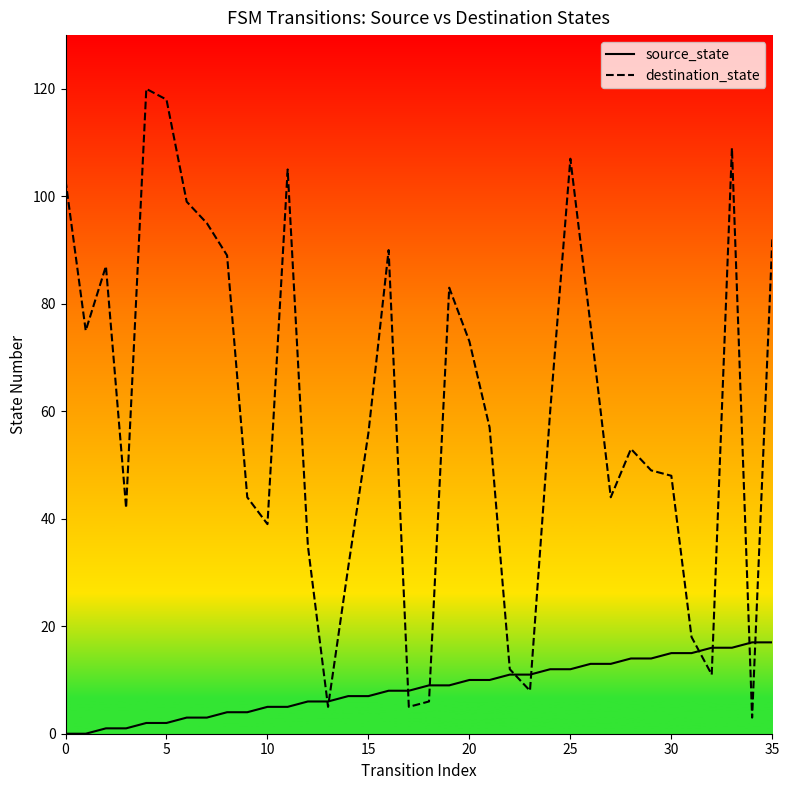

At which category is the sum across all series the highest?

33